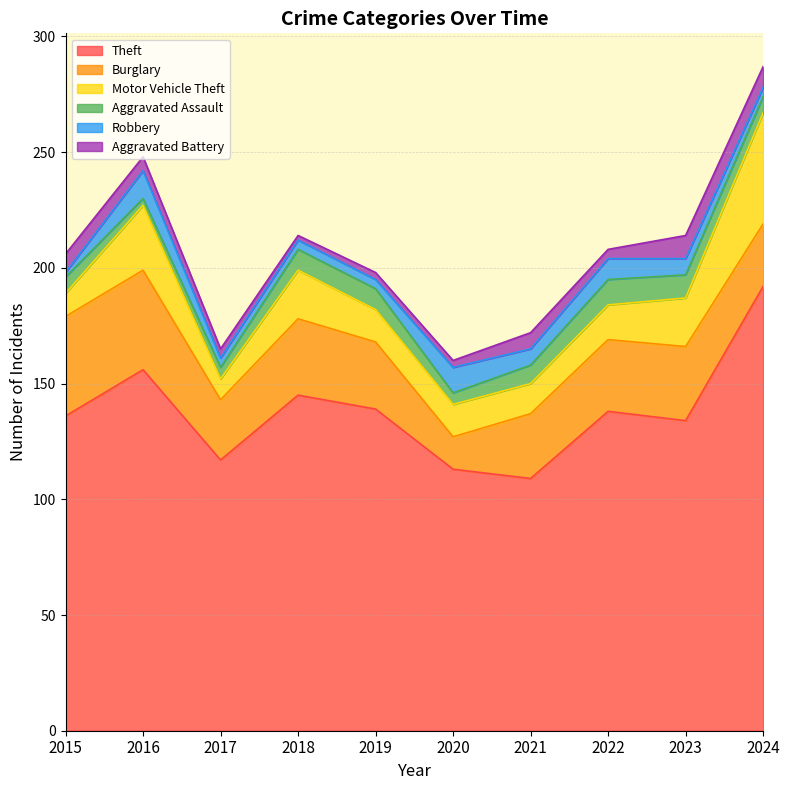

What is the smallest value displayed?

2